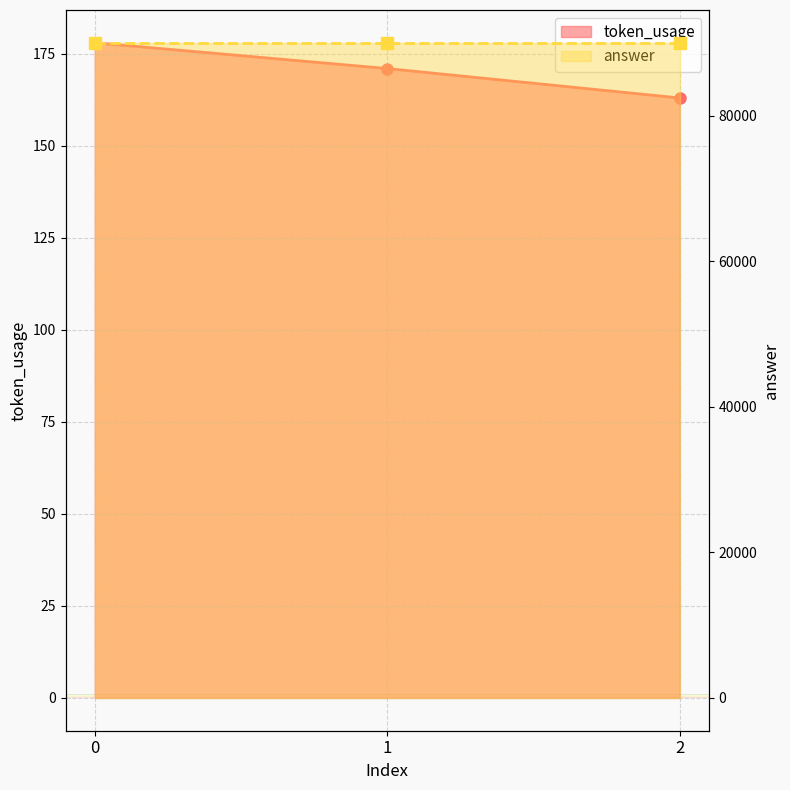

Rank the categories by value from highest to lowest.

0, 1, 2